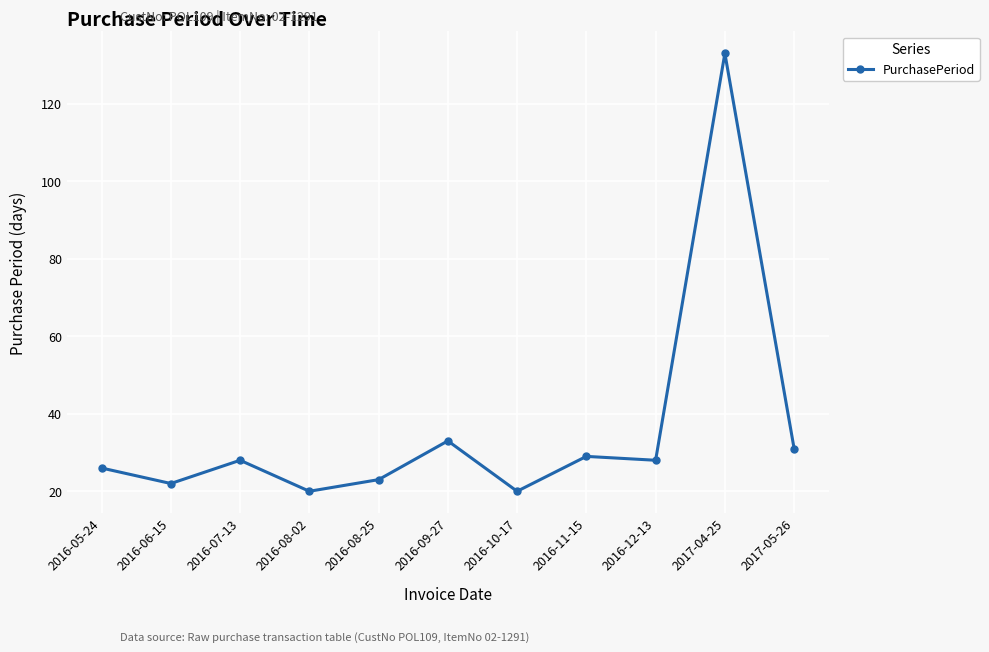

What is the change in value from 2016-08-02 to 2016-12-13?

+8